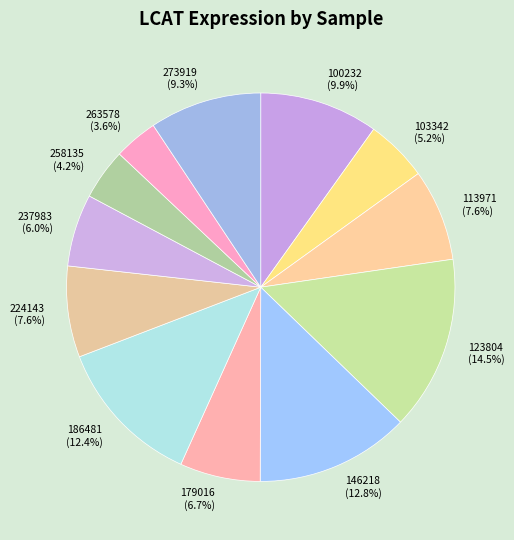

To the nearest percent, what is the average slice percentage?

8%